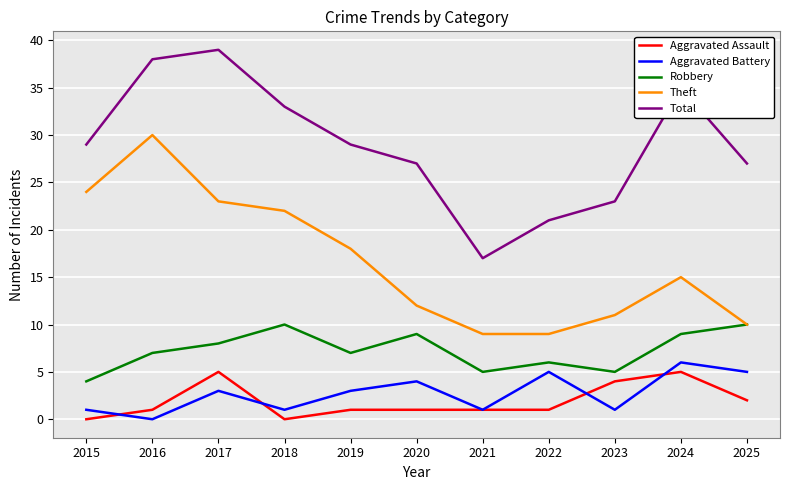

At 2018, list the series in order from smallest to largest.

Aggravated Assault, Aggravated Battery, Robbery, Theft, Total